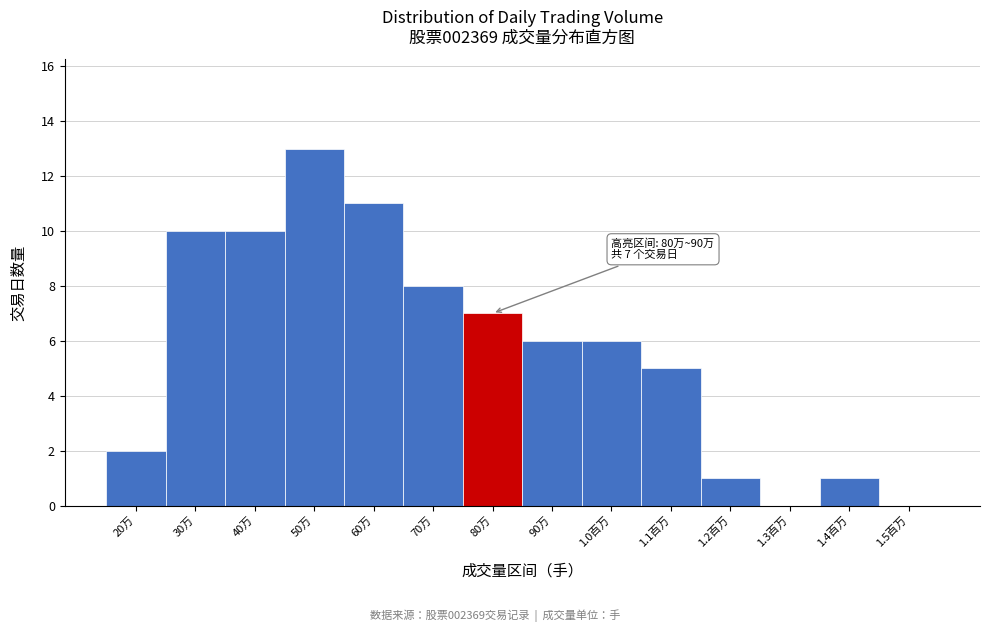

Reading left to right, what are all the values shown in this chart?

20万=2	30万=10	40万=10	50万=13	60万=11	70万=8	80万=7	90万=6	1.0百万=6	1.1百万=5	1.2百万=1	1.3百万=0	1.4百万=1	1.5百万=0